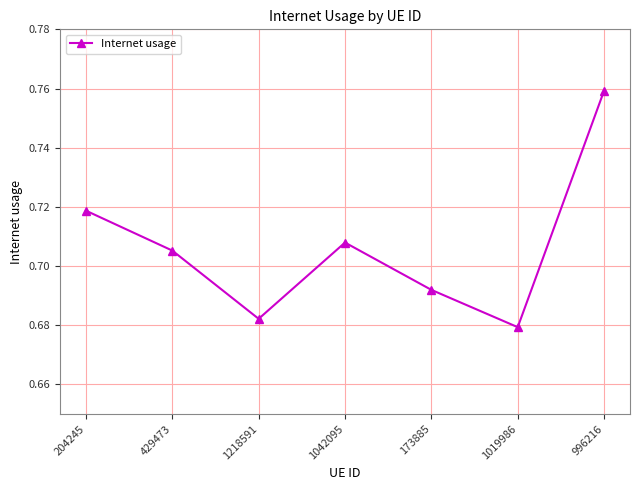

Rank the categories by value from highest to lowest.

996216, 204245, 1042095, 429473, 173885, 1218591, 1019986